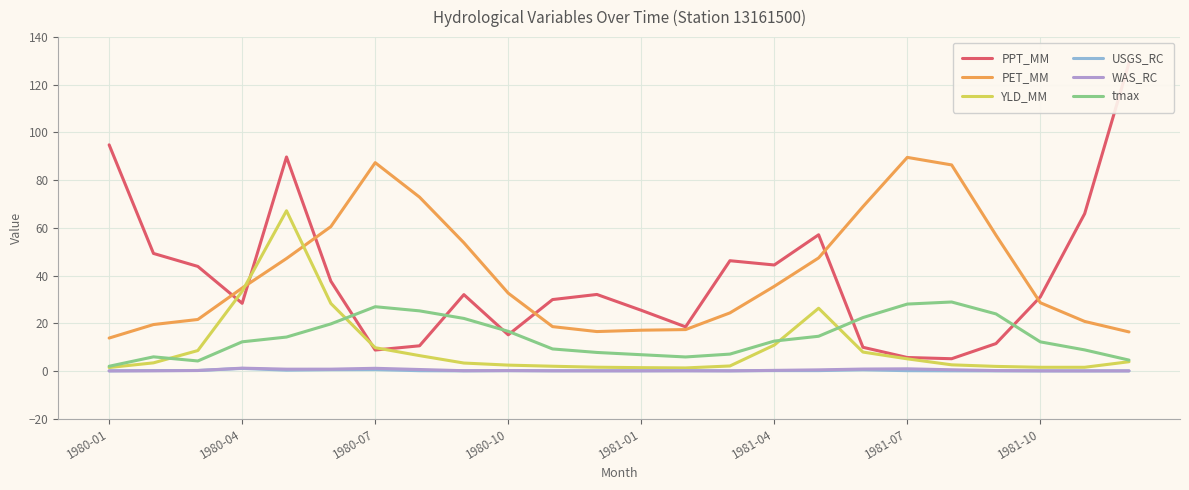

The value of PET_MM at 1980-10 is 51.8. True or false?

False